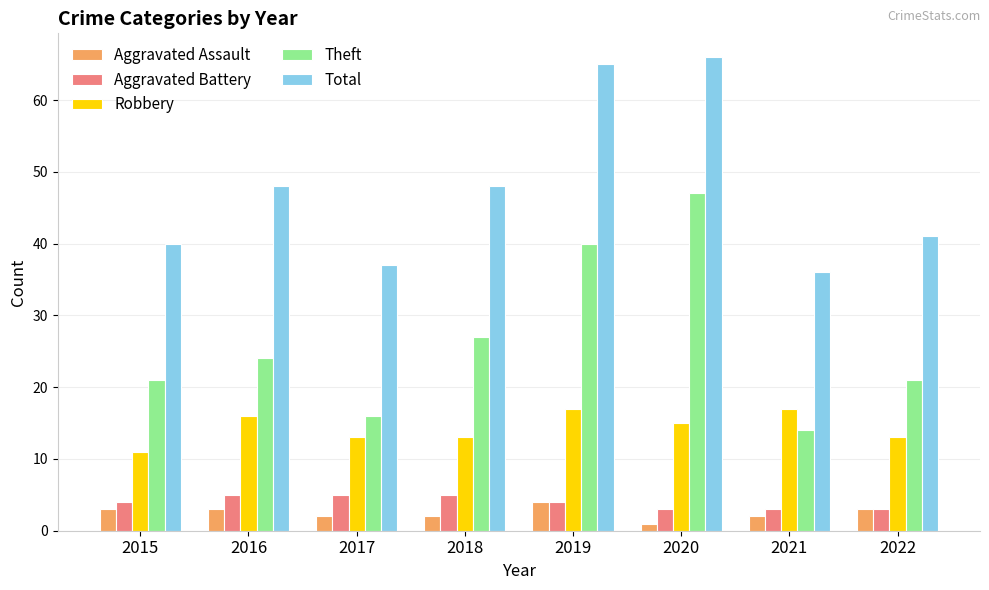

Is it true that Total equals 24 at 2021?

False